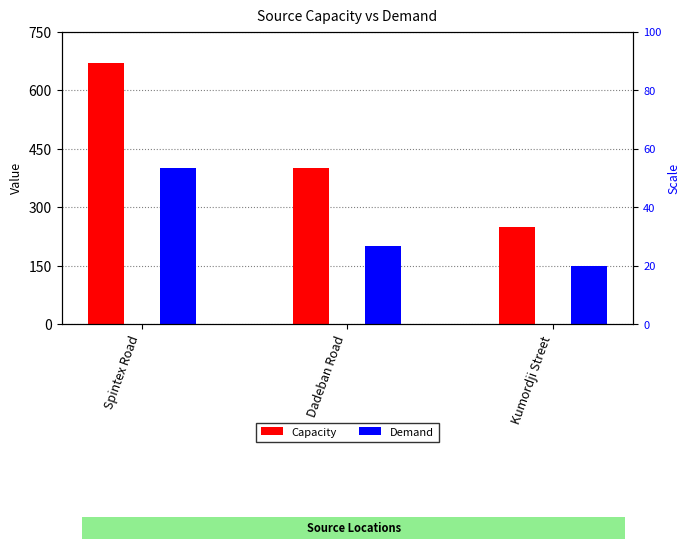

At which label does Capacity reach its minimum?

Kumordji Street